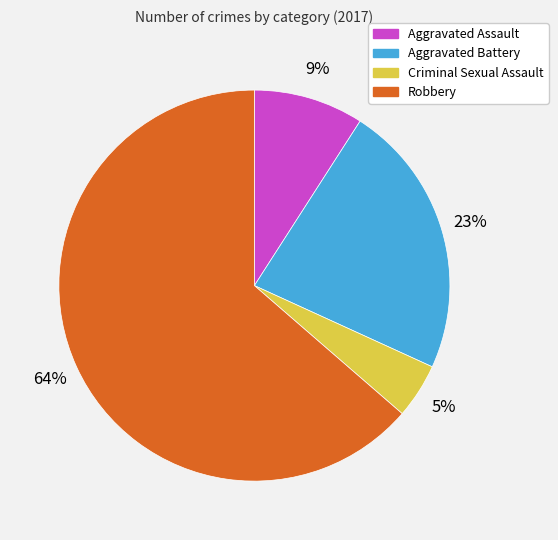

What is the largest slice in the pie chart?

Robbery